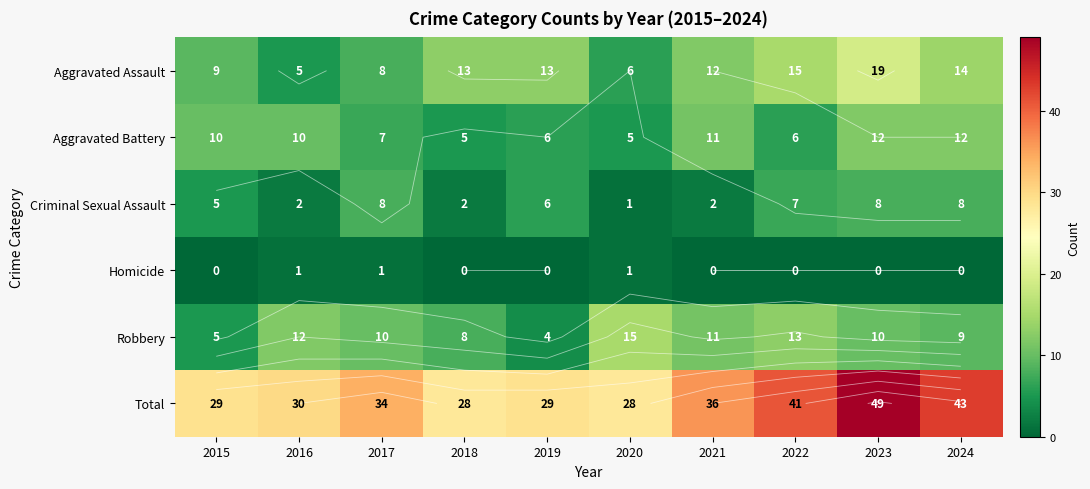

At how many categories does at least one series exceed 25?

10